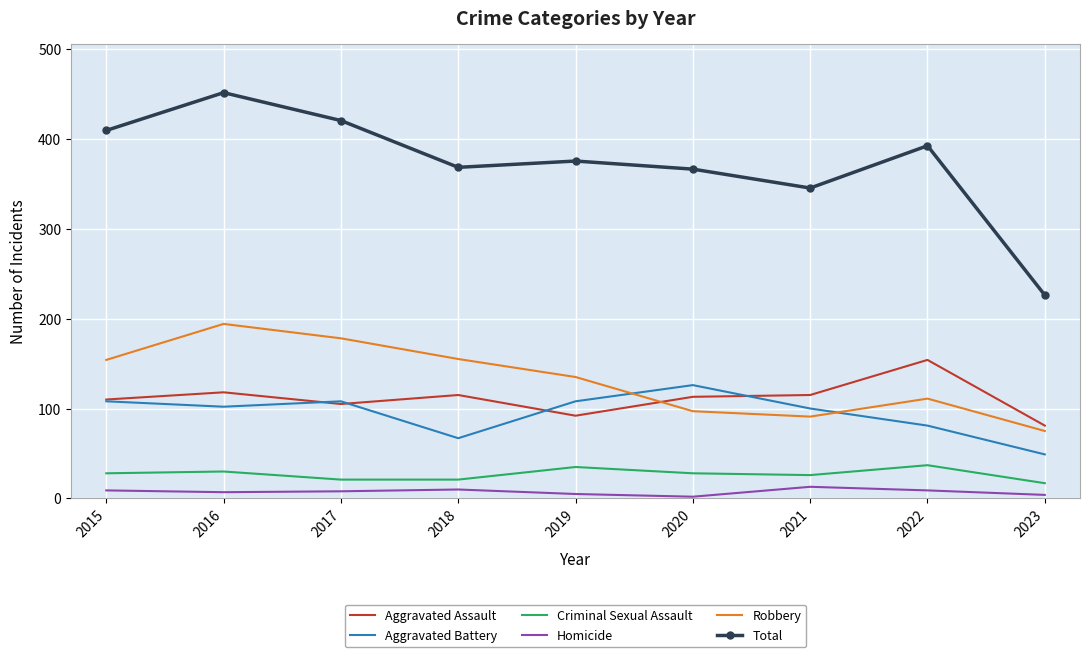

What is the difference between the maximum and minimum values in the Homicide series?

11